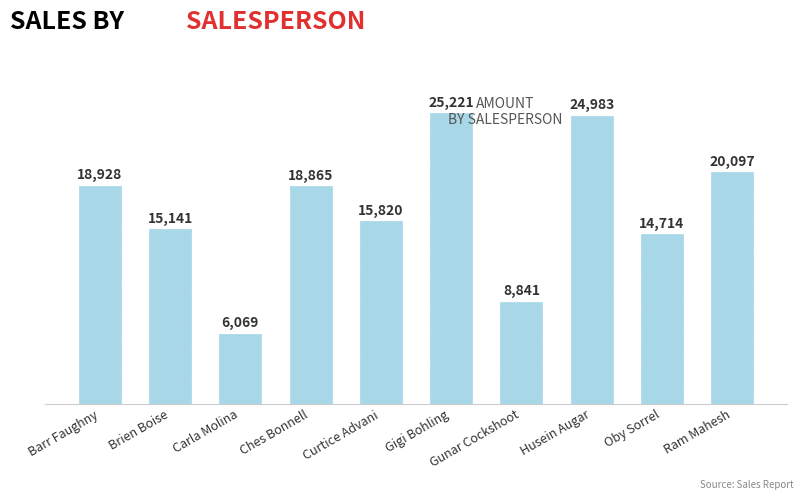

What is the value of the 2nd bar from the left?

15141